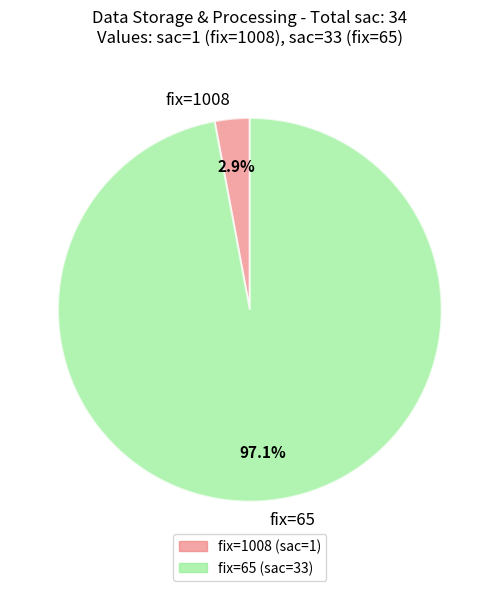

Between fix=1008 and fix=65, which is larger?

fix=65